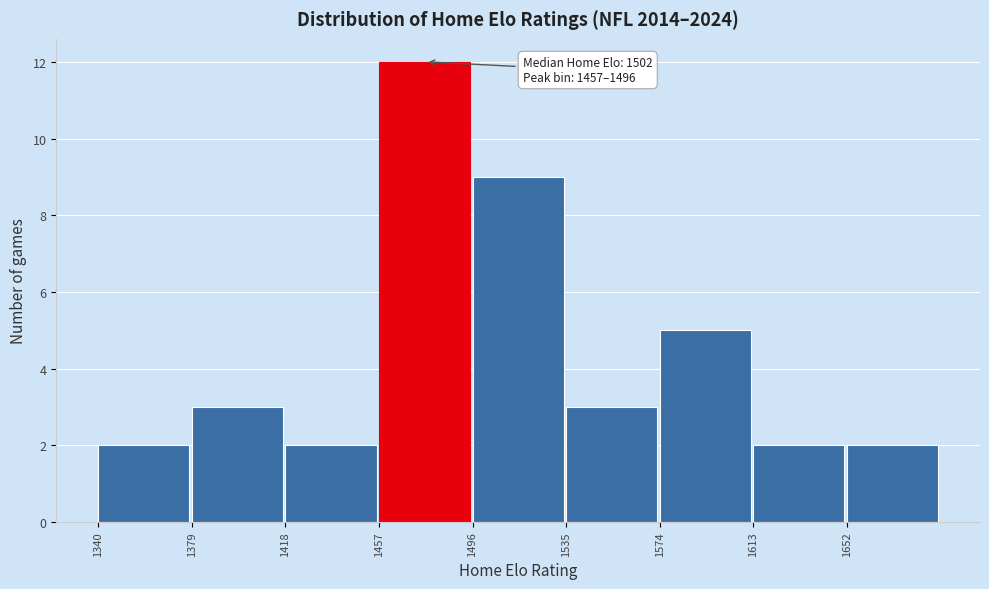

Over which range of the x-axis is the bar tallest?

1457 to 1496